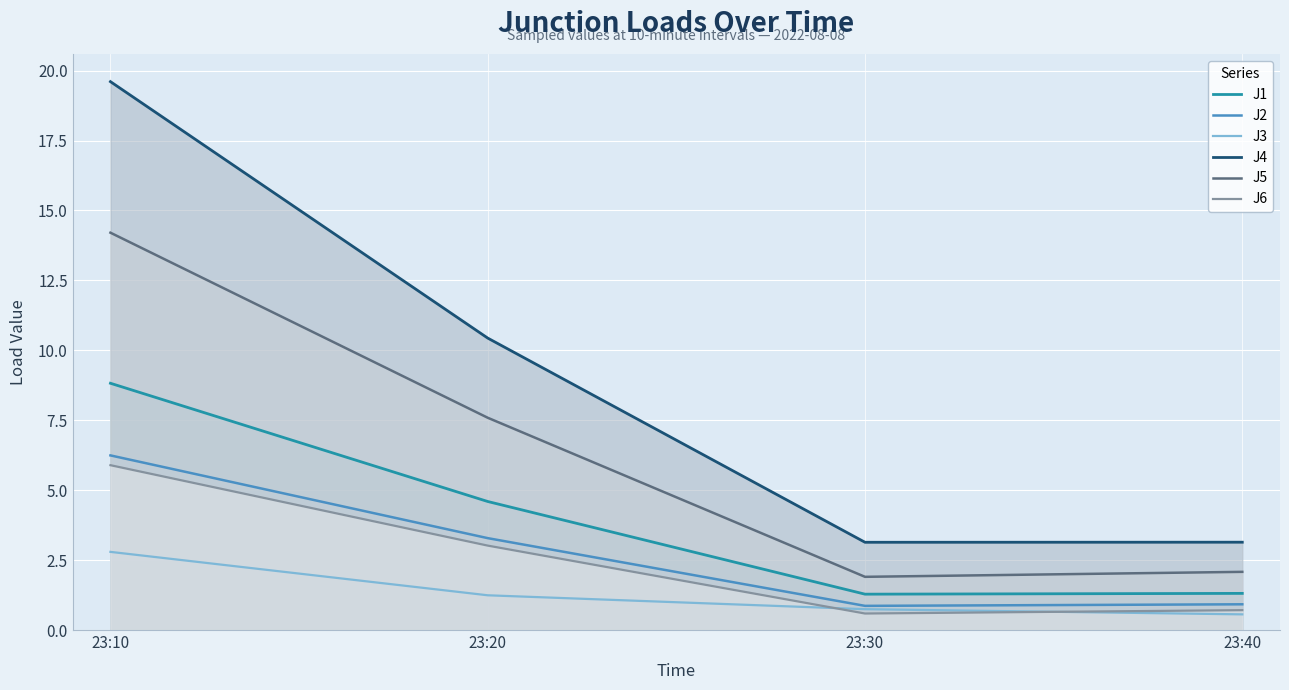

How many lines are shown in the chart?

6